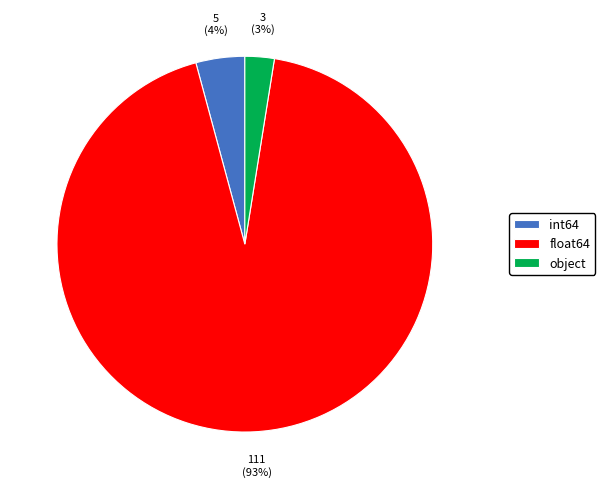

To the nearest percent, what is the difference between the int64 and float64 slice percentages?

89%